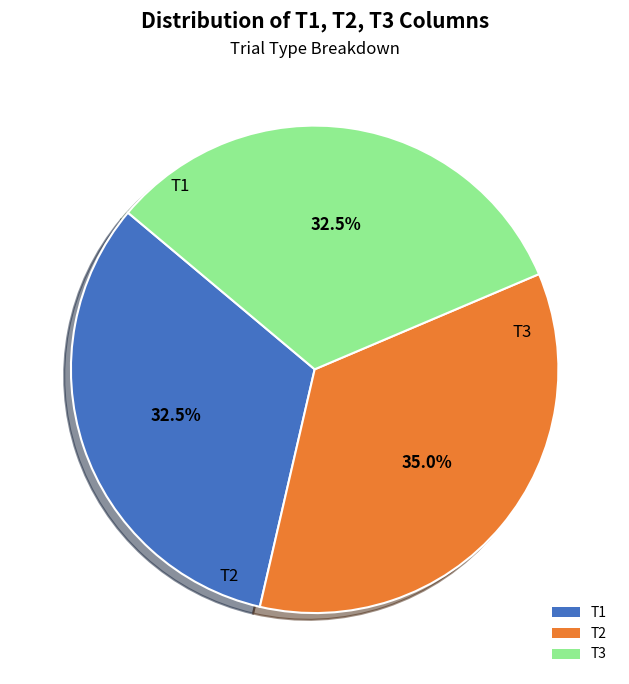

Between T2 and T1, which is larger?

T2